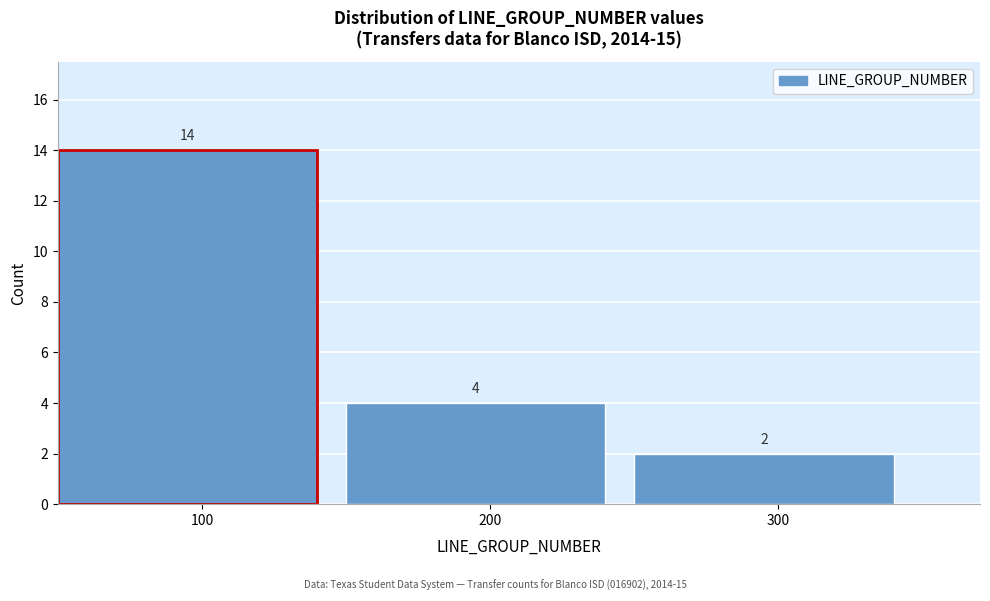

Which range on the x-axis has the tallest bar?

50 to 150